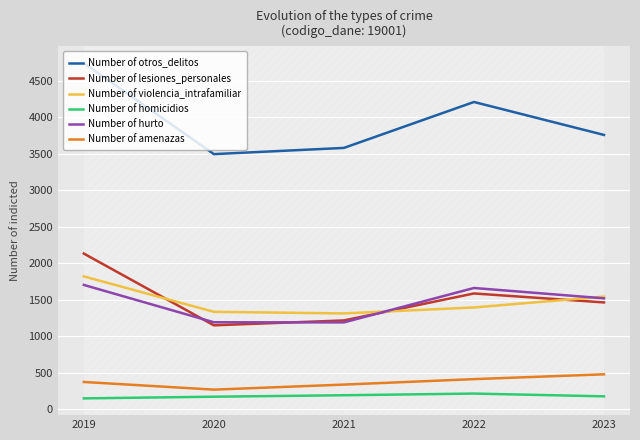

At which category is the sum across all series the highest?

2019